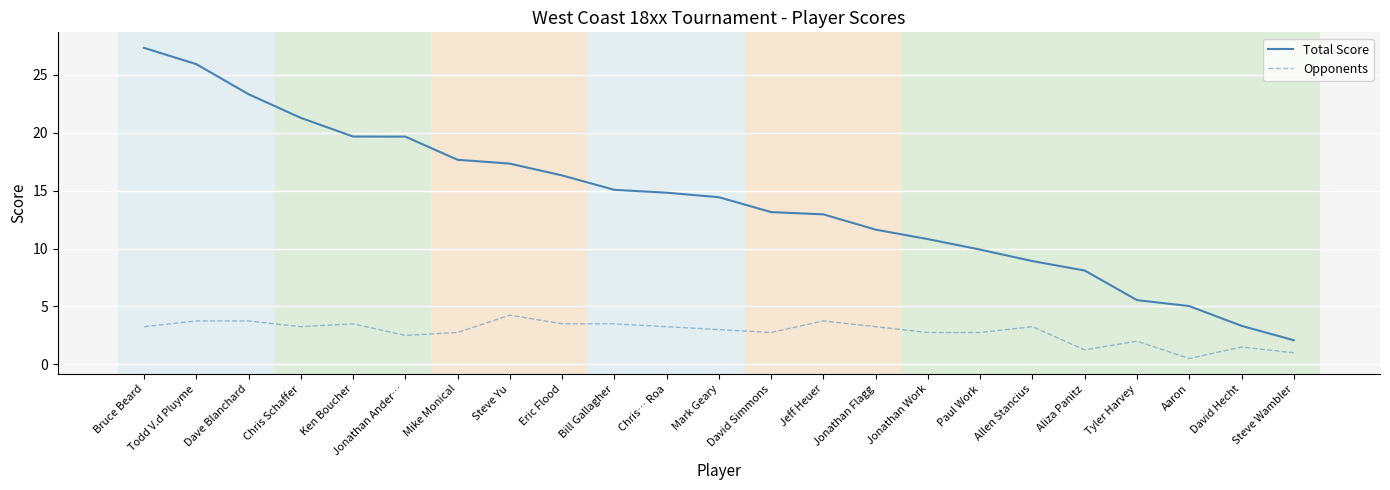

What is the total value across all series at David Hecht?

4.8